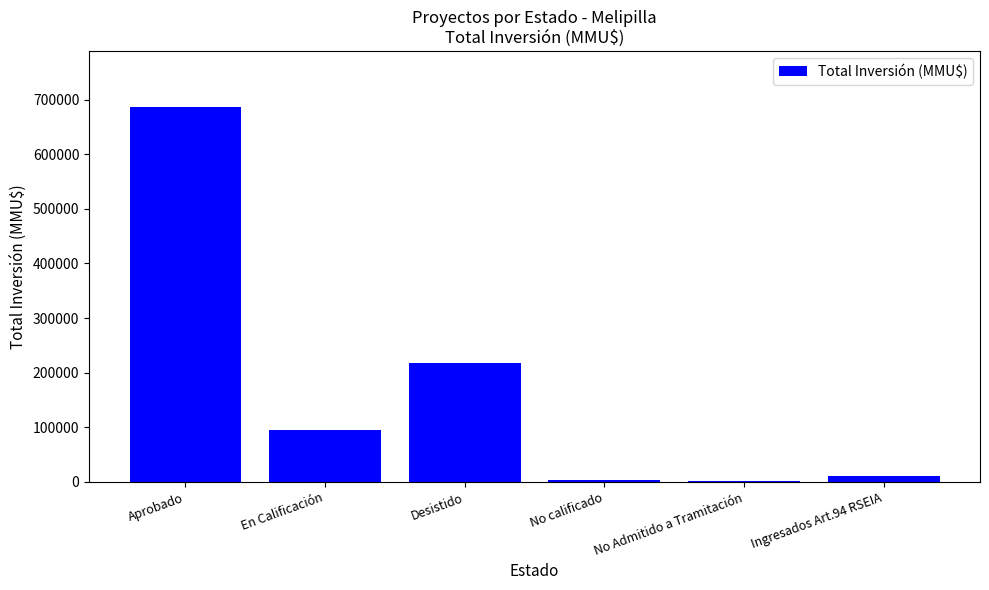

Approximately how many times larger is the value at Desistido compared to En Calificación?

2.3